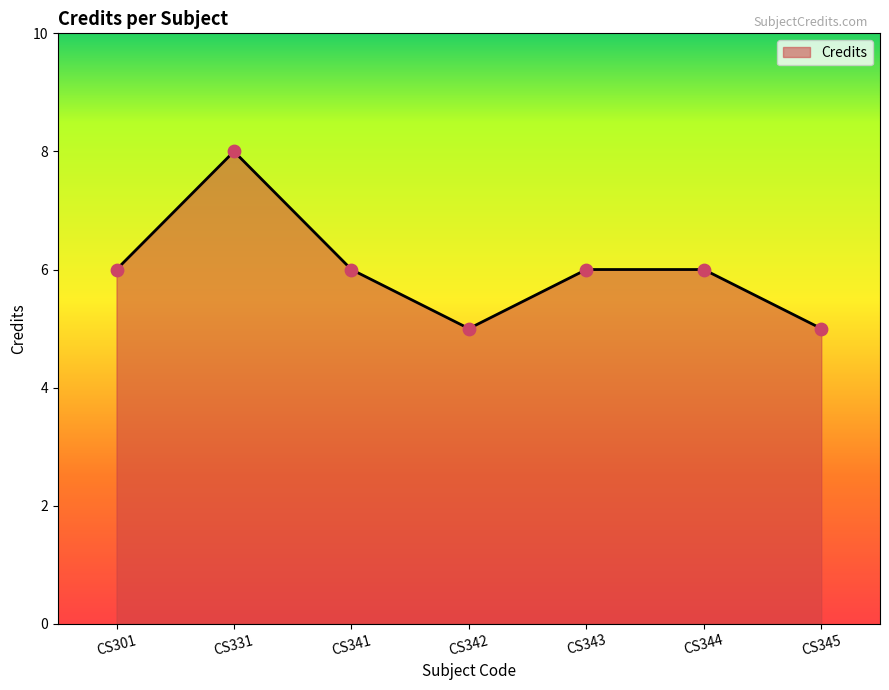

Which has a higher value, CS331 or CS343?

CS331